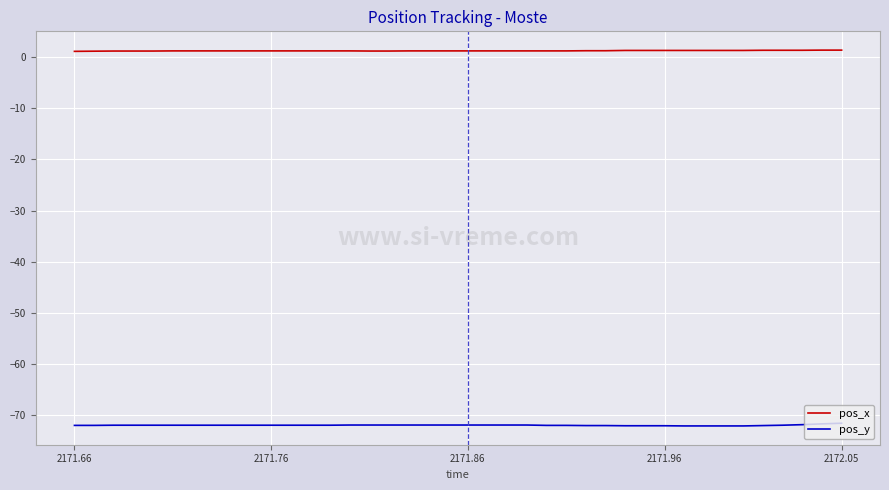

List the series in order of their peak value, lowest first.

pos_y, pos_x